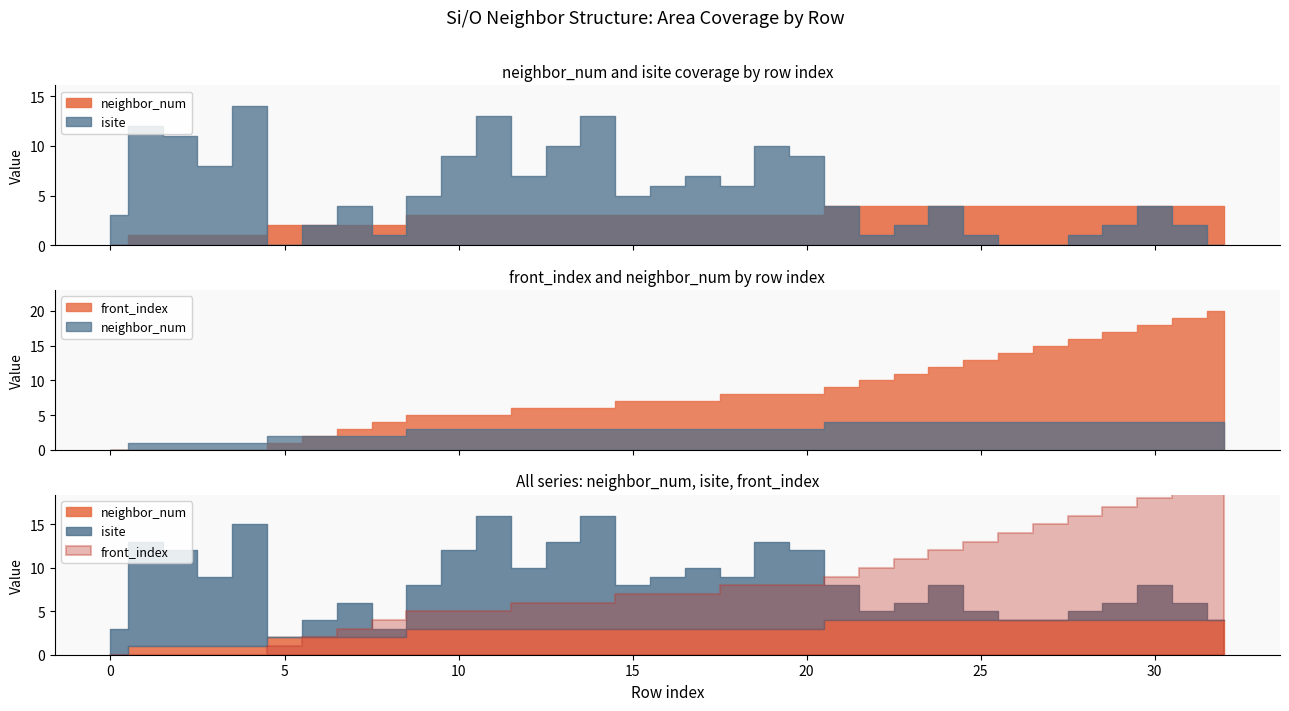

At how many categories does at least one series exceed 13?

8